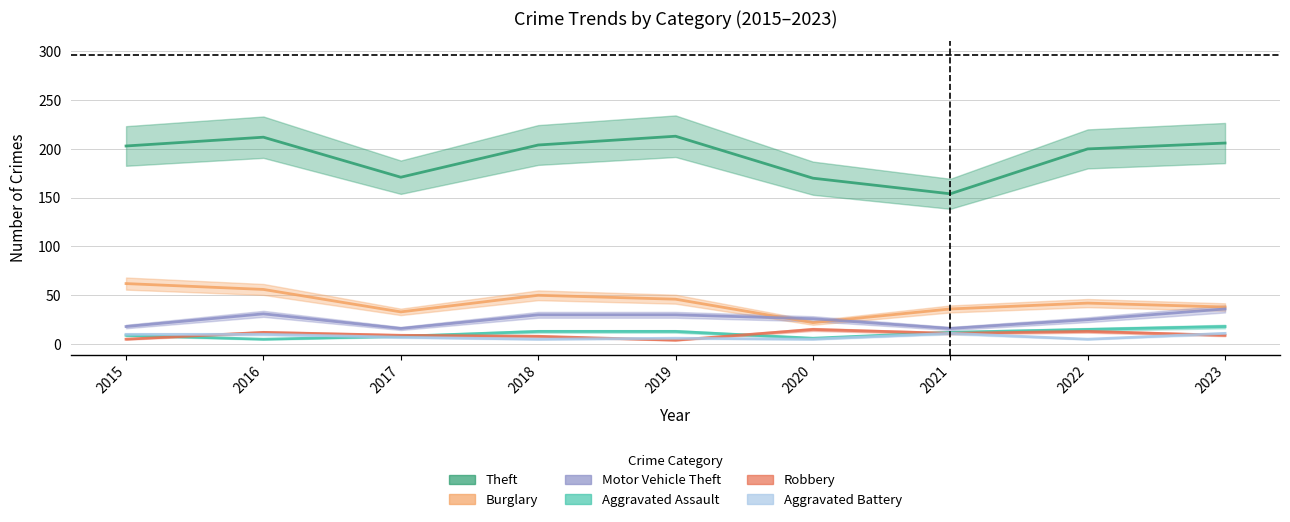

What is the difference between the second highest and second lowest values in the Aggravated Assault series?

9